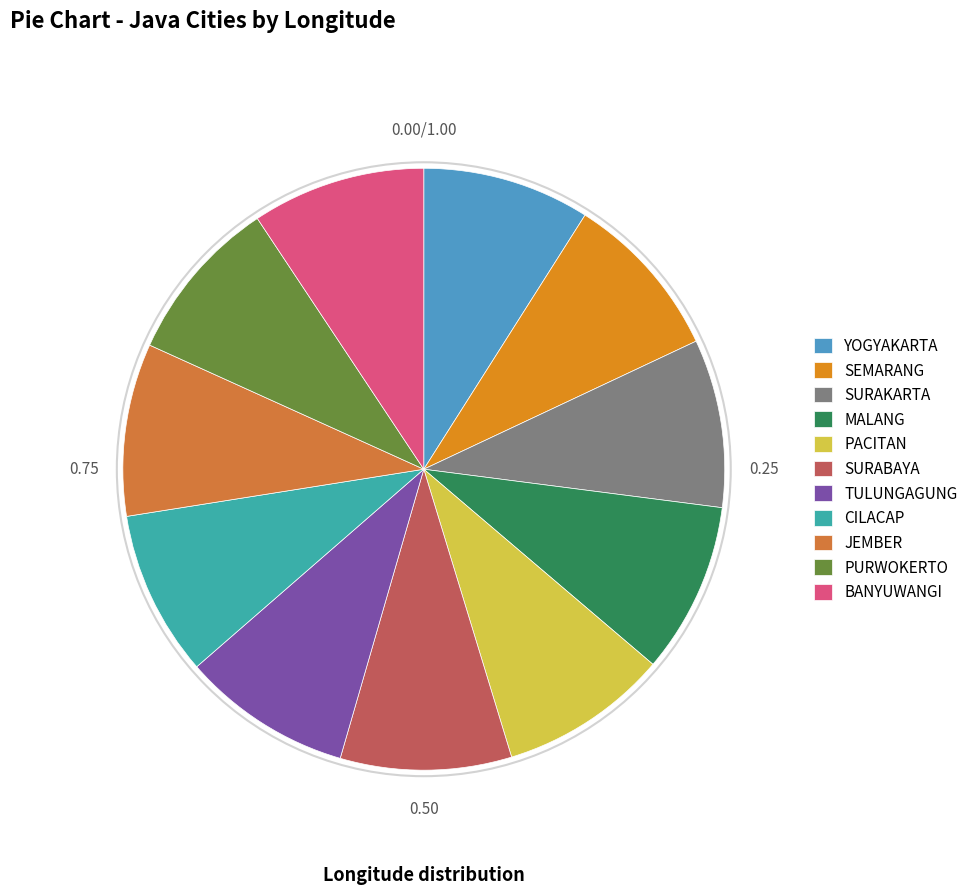

Count the number of slices in the pie.

11